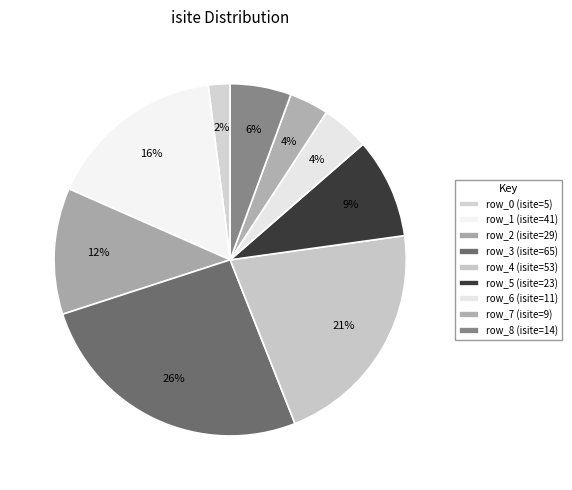

Which slice is the largest?

row_3